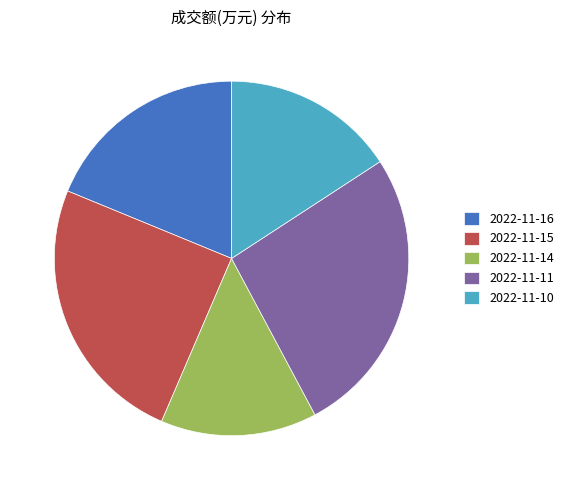

The 2022-11-10 slice represents 16% of the pie. True or false?

True